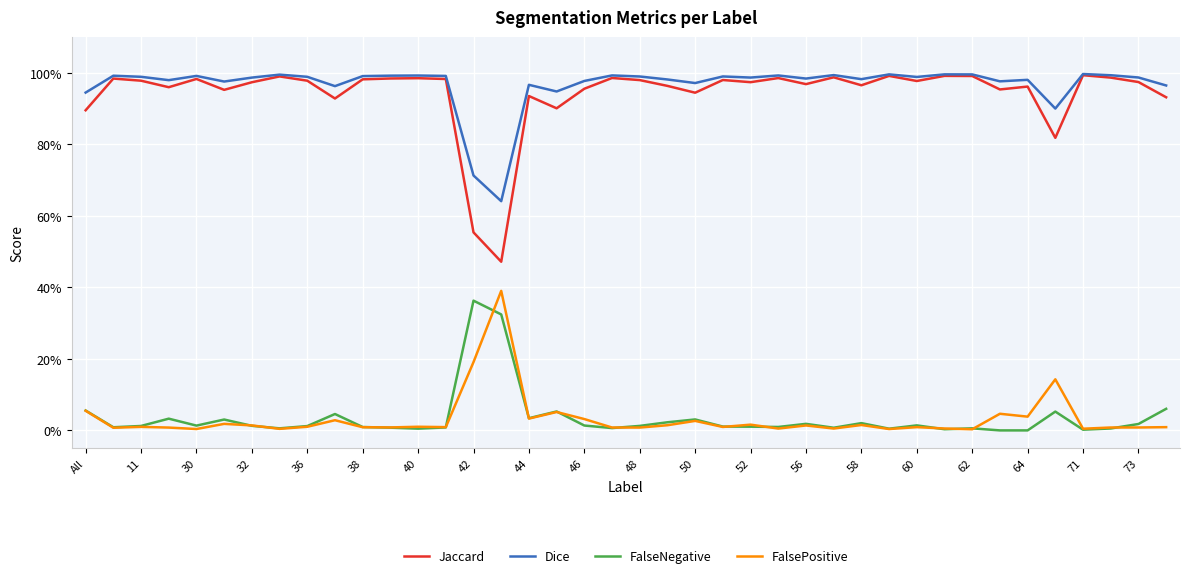

What are all the series names shown in the legend?

Jaccard, Dice, FalseNegative, FalsePositive